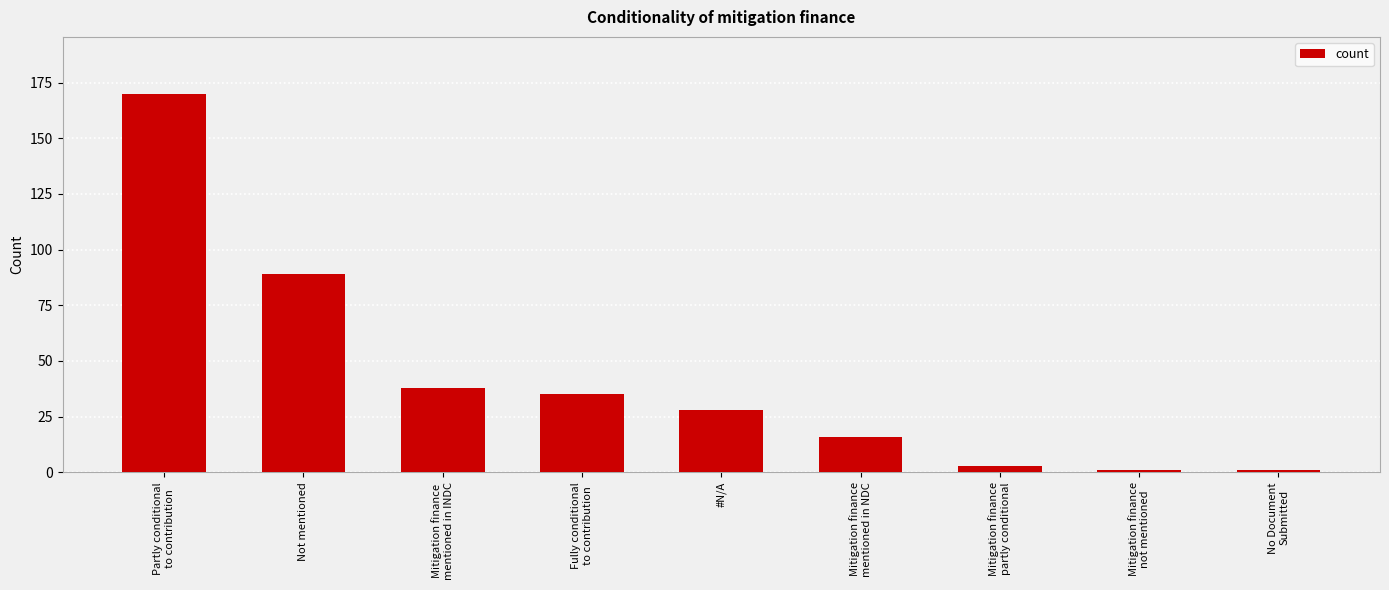

Where does the data first go above 28?

Partly conditional
to contribution